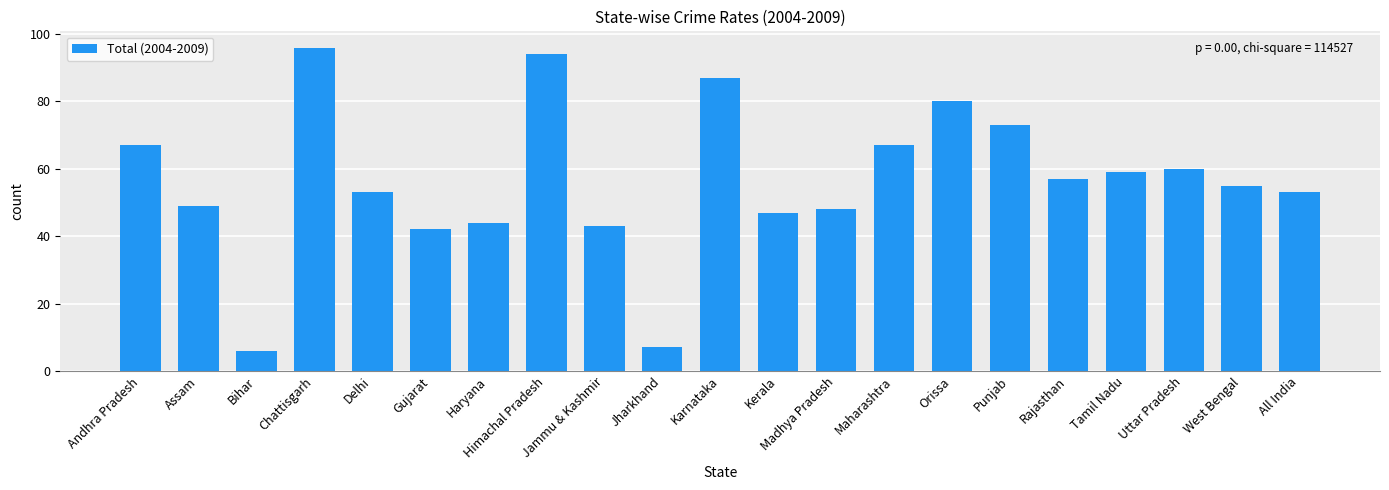

Reading right to left, extract all data points from this chart.

53	55	60	59	57	73	80	67	48	47	87	7	43	94	44	42	53	96	6	49	67